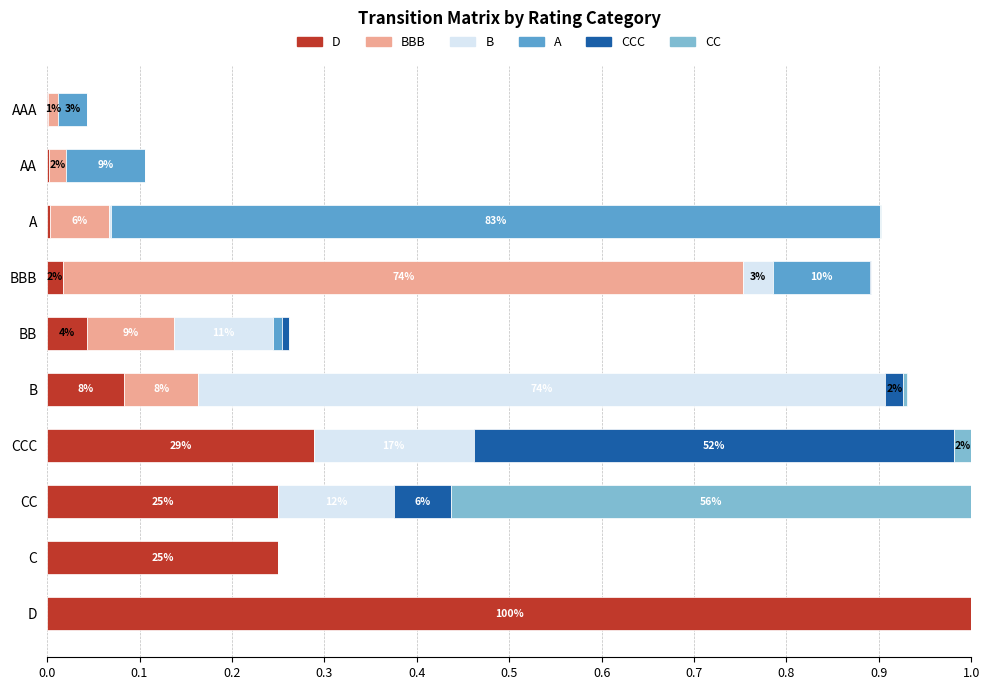

The D series shows 1.0 at D. True or false?

True